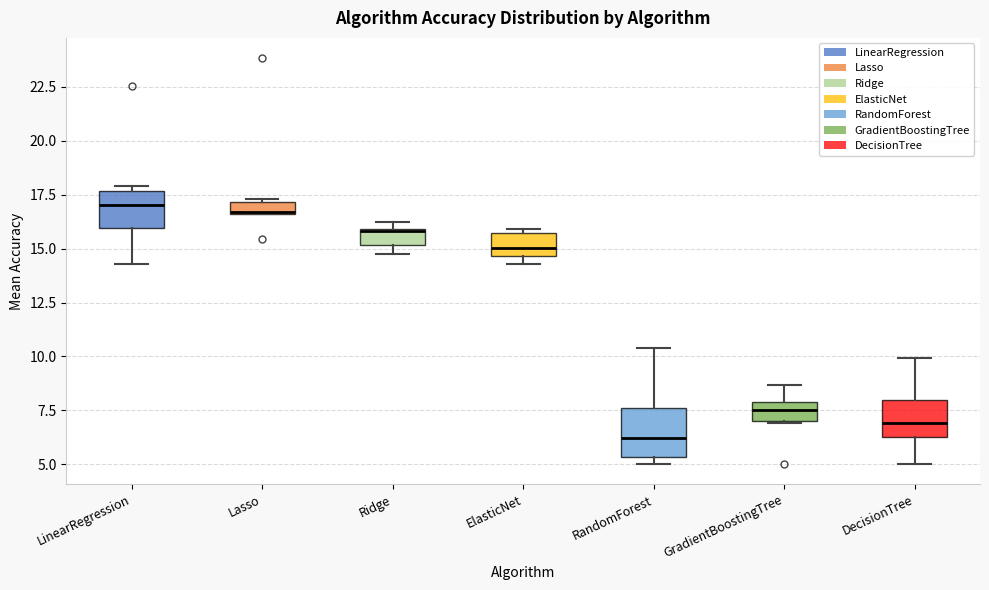

Where is the lower edge of the box for DecisionTree on the y-axis? The values are not printed on the chart, so give them approximately, as read against the axis.

6.5